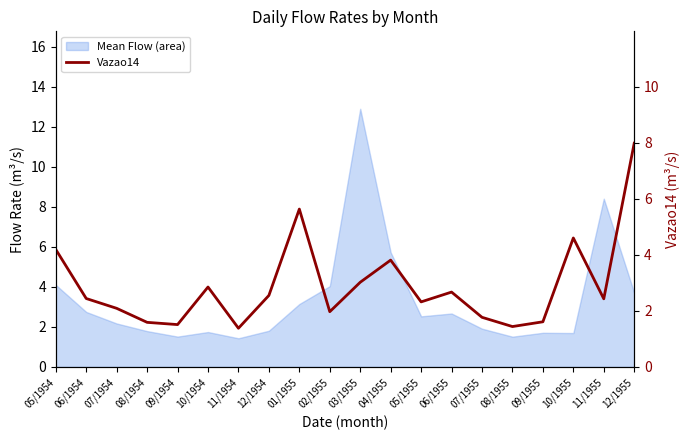

List the labels in order of value, largest first.

12/1955, 01/1955, 10/1955, 05/1954, 04/1955, 03/1955, 10/1954, 06/1955, 12/1954, 06/1954, 11/1955, 05/1955, 07/1954, 02/1955, 07/1955, 09/1955, 08/1954, 09/1954, 08/1955, 11/1954